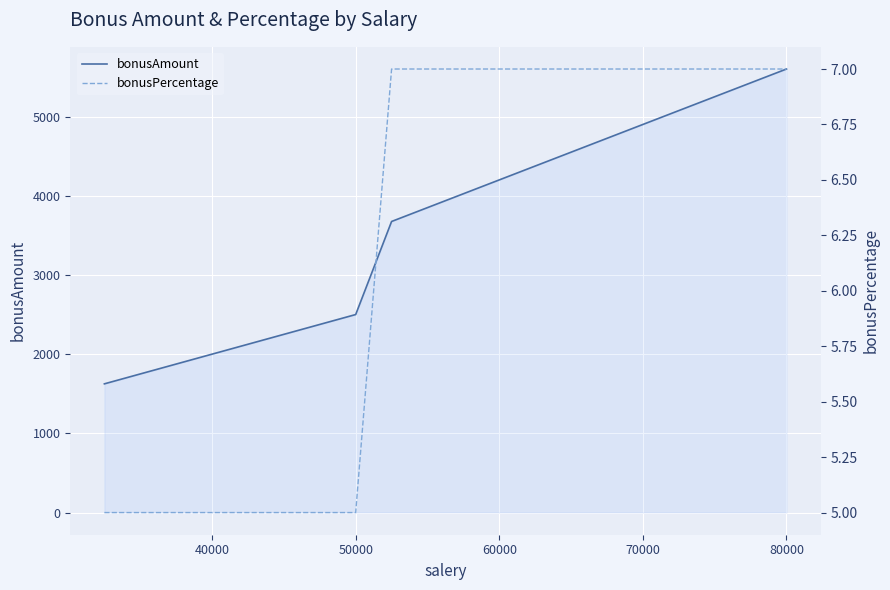

Which category has the highest value in the bonusAmount series?

80000